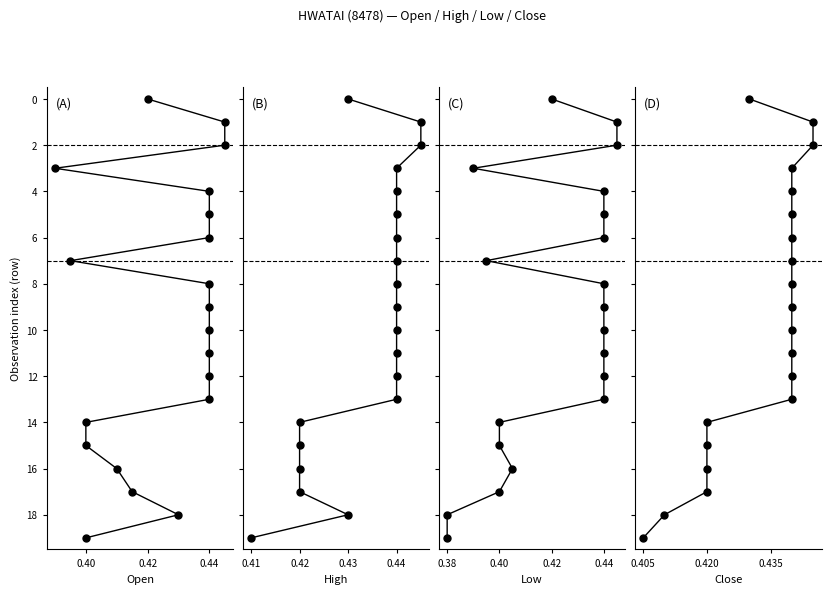

The value of low at 0.44 is 4. True or false?

False